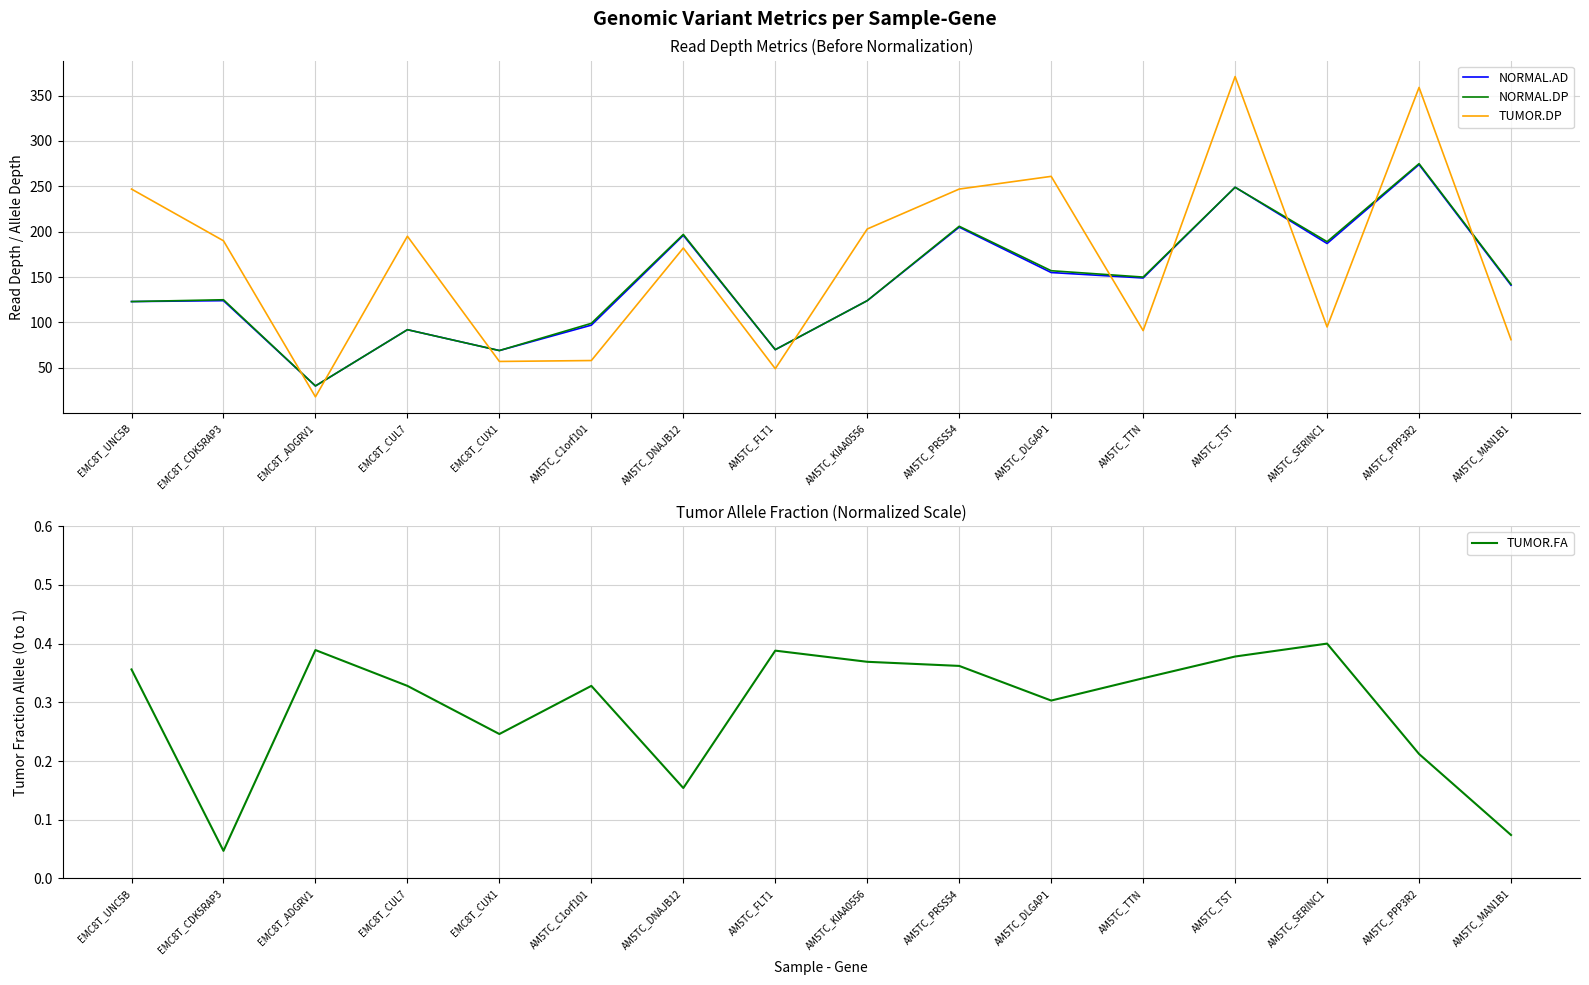

How many lines are shown in the chart?

4